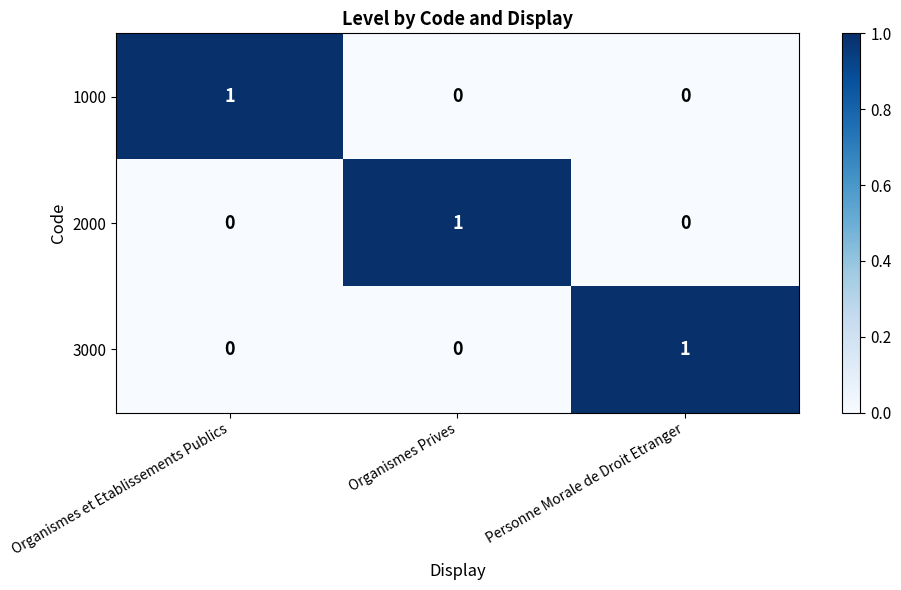

How many 1000 values are between 0 and 1?

3